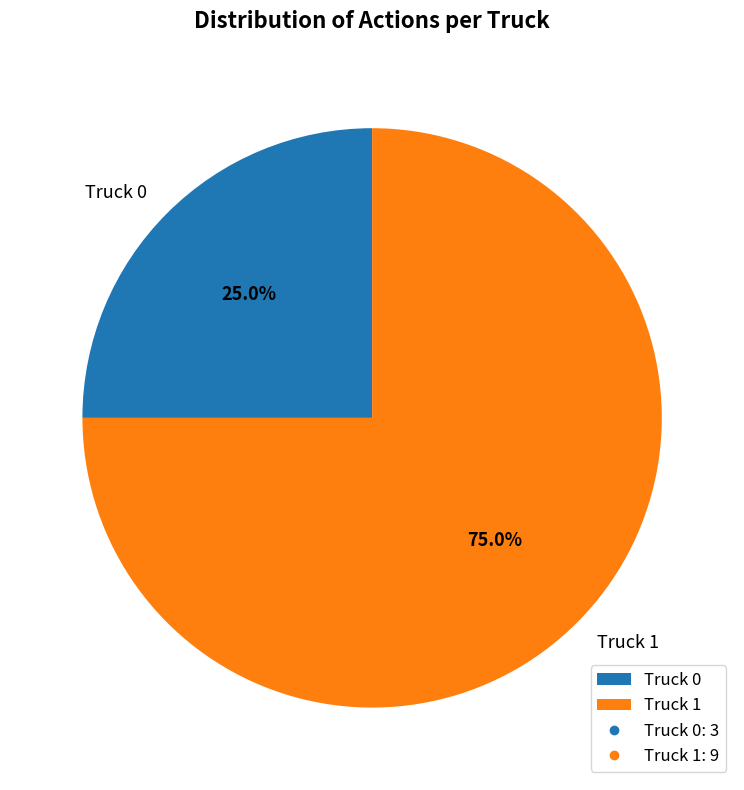

Between Truck 0 and Truck 1, which is larger?

Truck 1